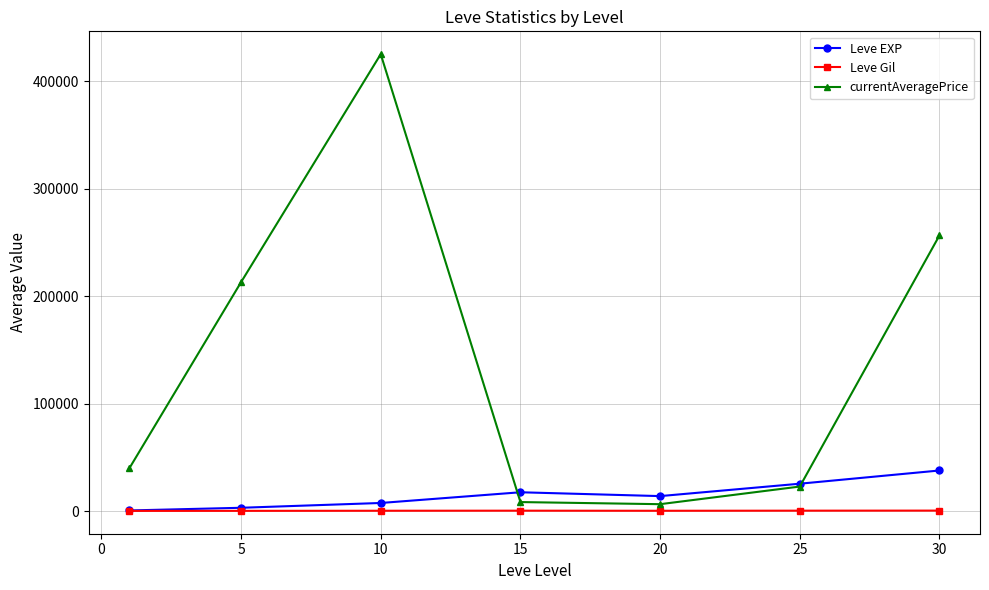

Rank the series by their maximum value, from highest to lowest.

currentAveragePrice, Leve EXP, Leve Gil